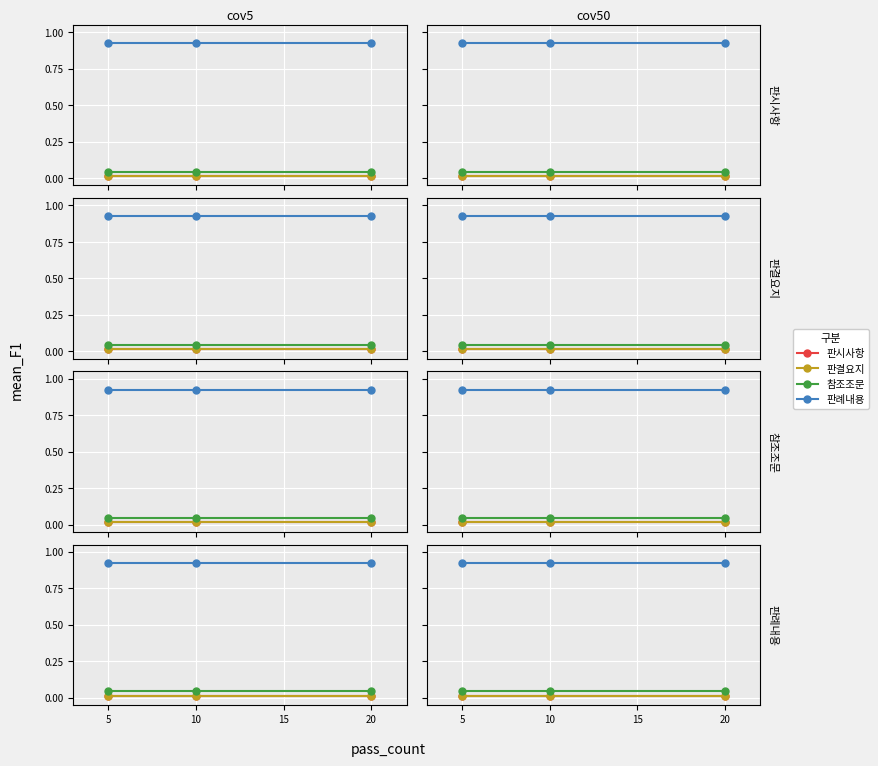

The value of 참조조문 at 10 is 0.0. True or false?

True